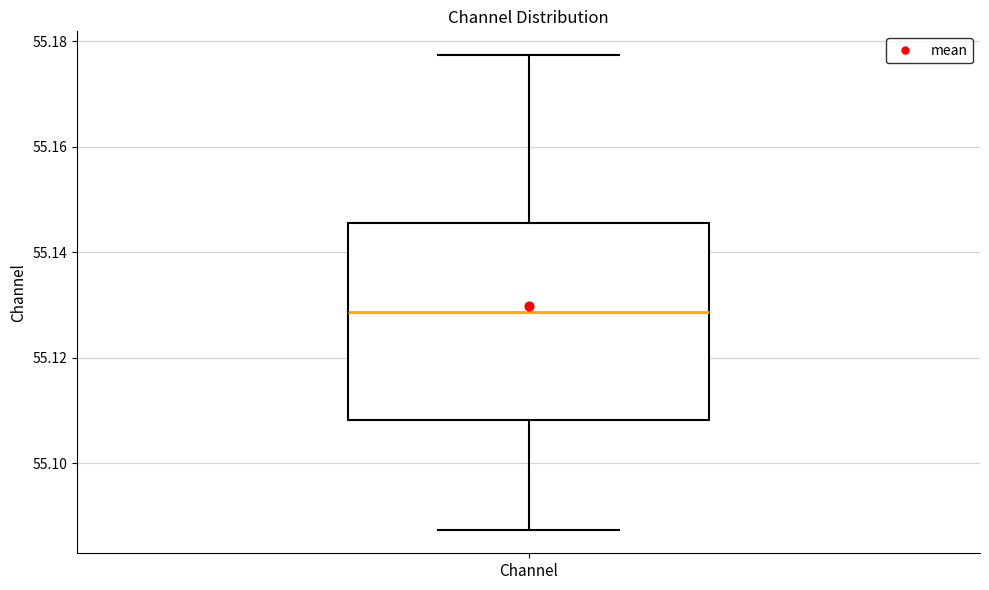

Transcribe this box plot: give where the median line is, the range the box spans, and where the two whiskers end, as read against the y-axis. The values are not printed on the chart, so give them approximately, as read against the axis.

median 55.128, box 55.108 to 55.146, whiskers 55.088 to 55.178